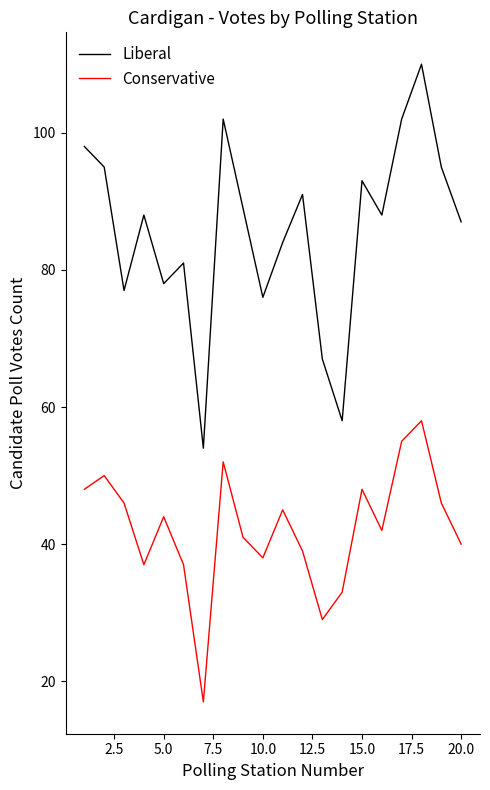

What is the lowest value of the Liberal series?

54